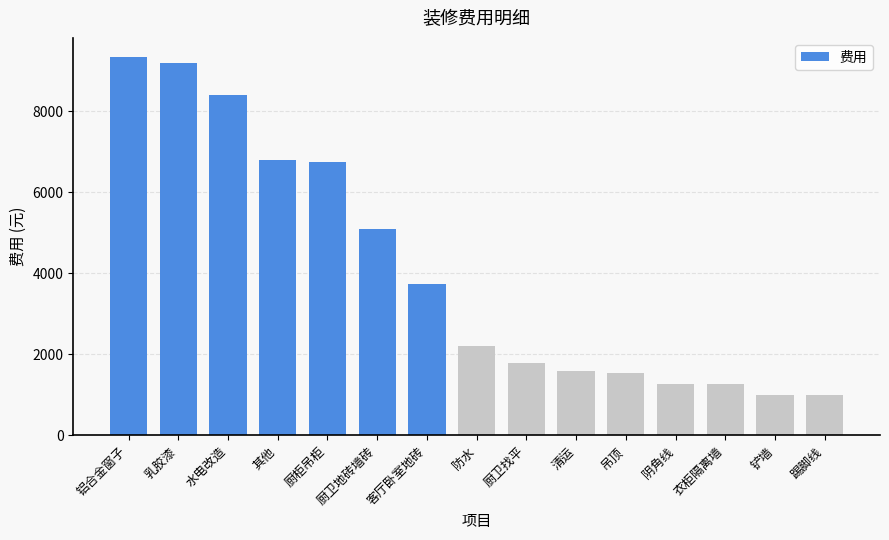

Between 防水 and 铲墙, which is larger?

防水